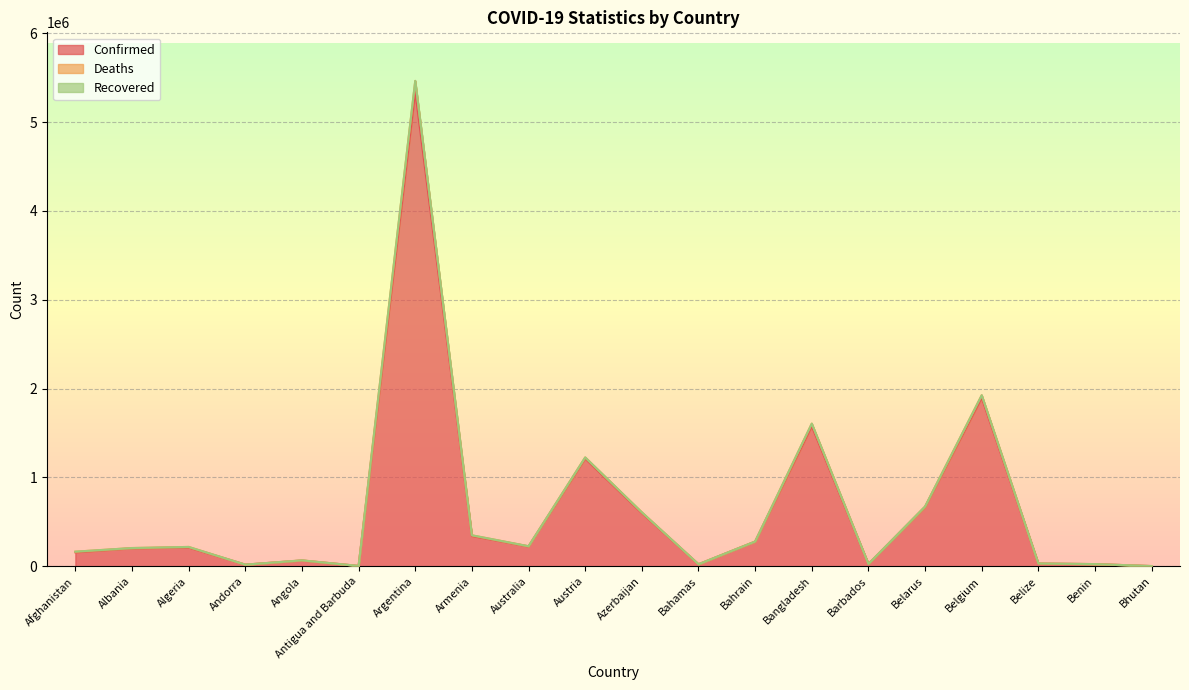

True or false: Deaths has more than 2 points higher than both neighbors.

True